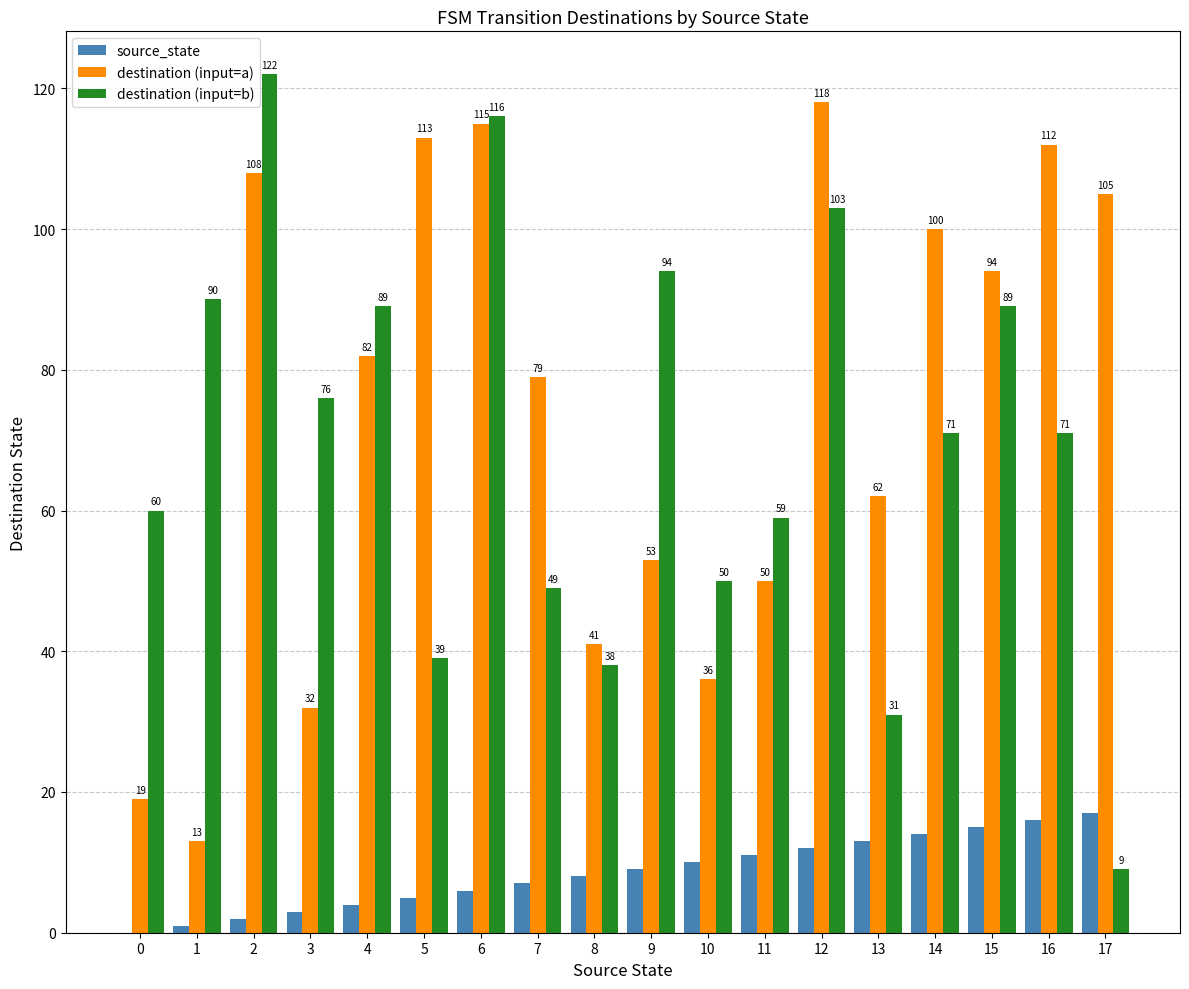

Is the value of destination (input=a) at 12 greater than the value of destination (input=b) at 9?

Yes